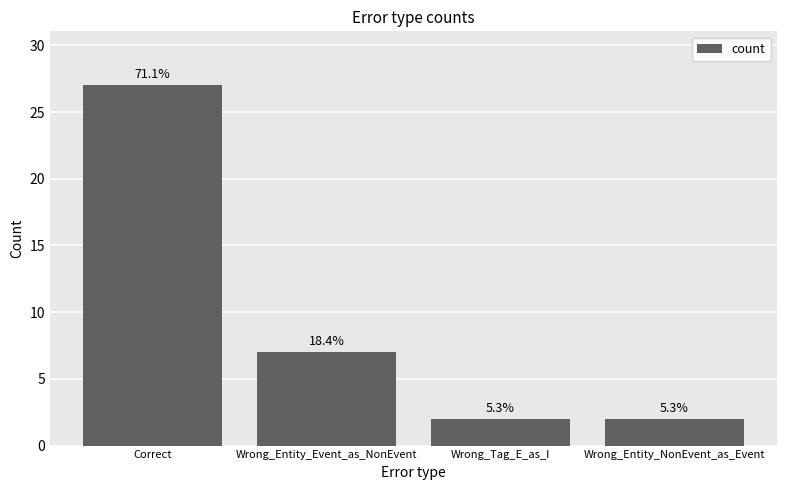

What is the smallest value displayed?

2